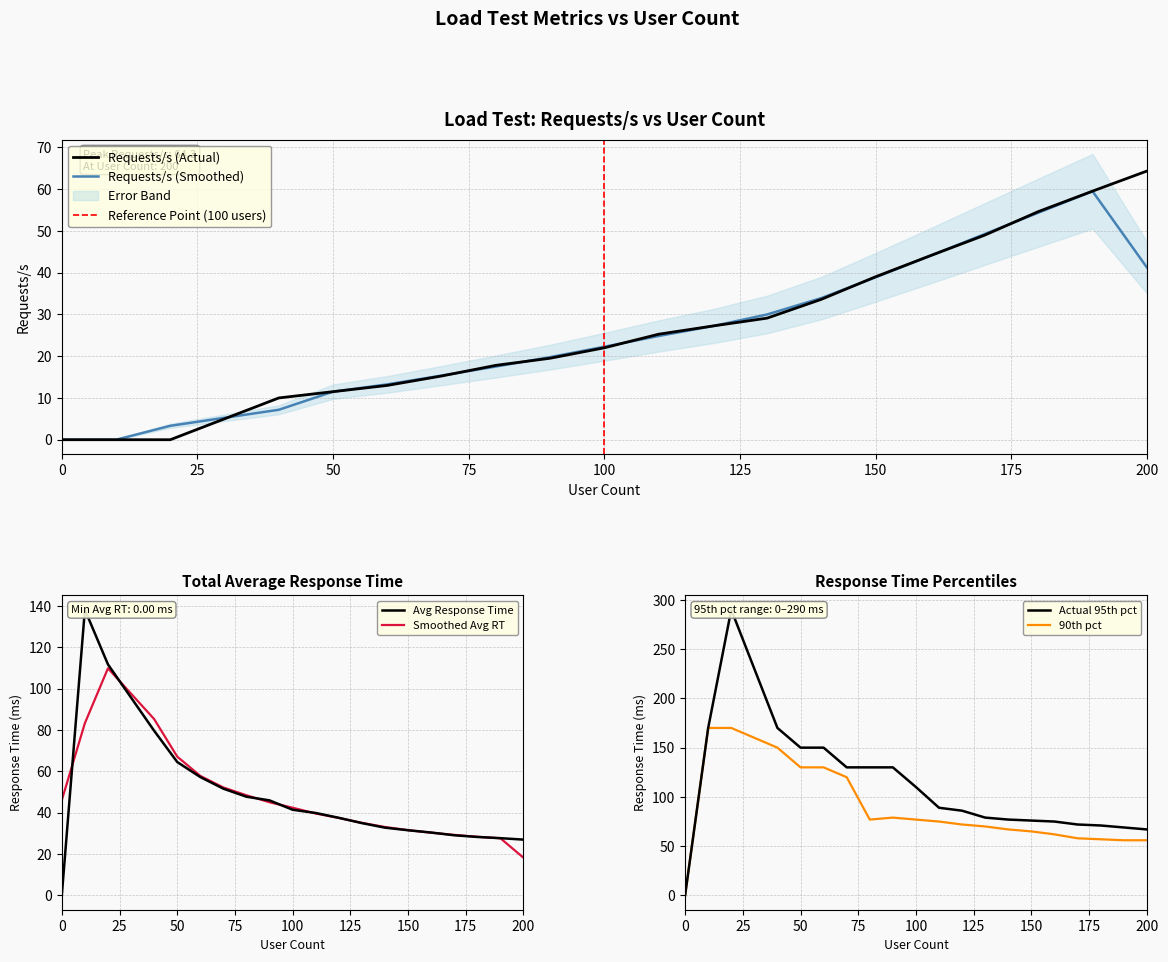

Count the number of categories in the chart.

20